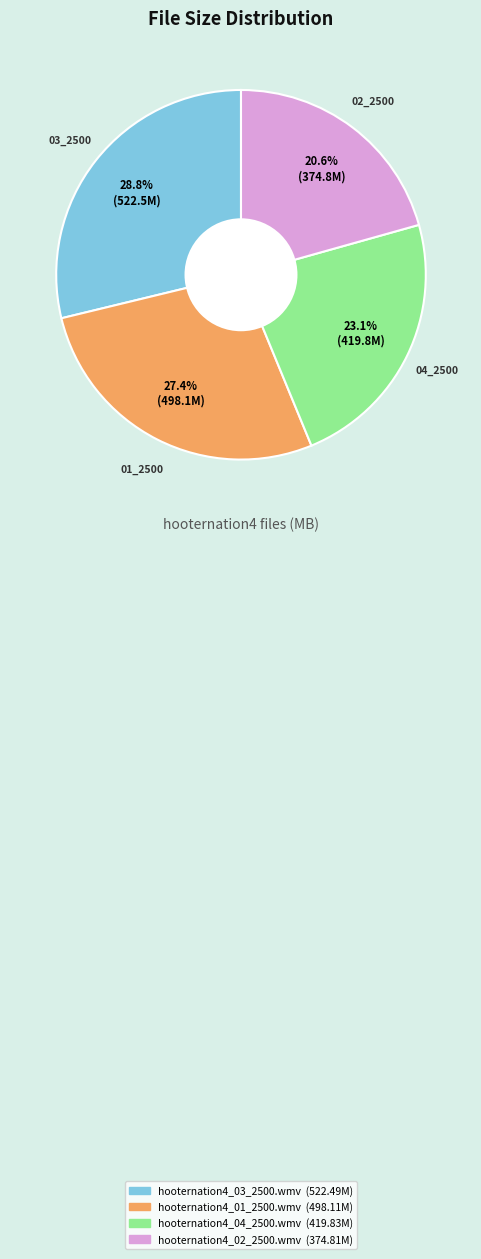

How much of the chart is everything except hooternation4_04_2500.wmv?

76.9%